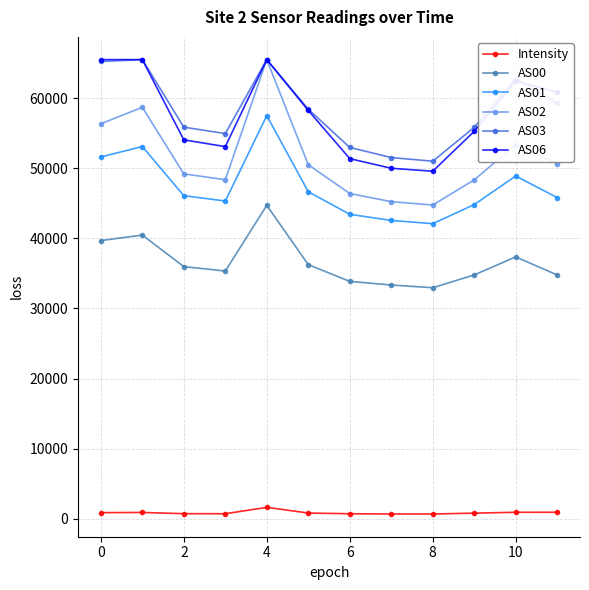

What are all the series names shown in the legend?

Intensity, AS00, AS01, AS02, AS03, AS06